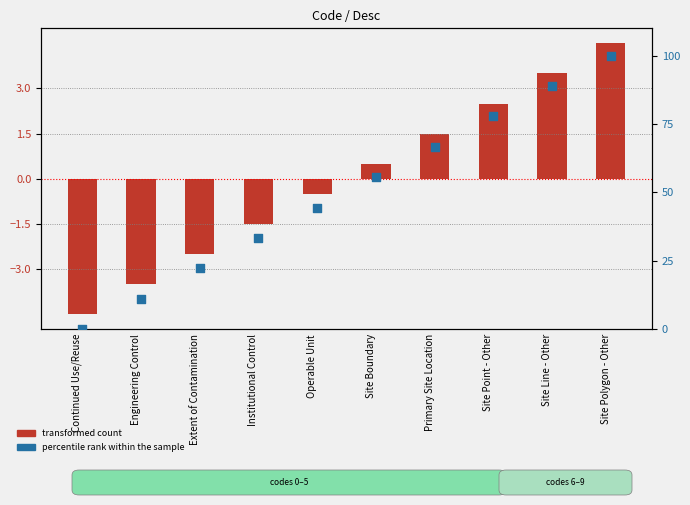

Which series contains the highest Y value?

percentile rank within the sample